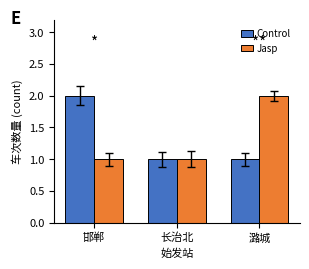

Is the value of Jasp at 长治北 greater than the value of Control at 邯郸?

No